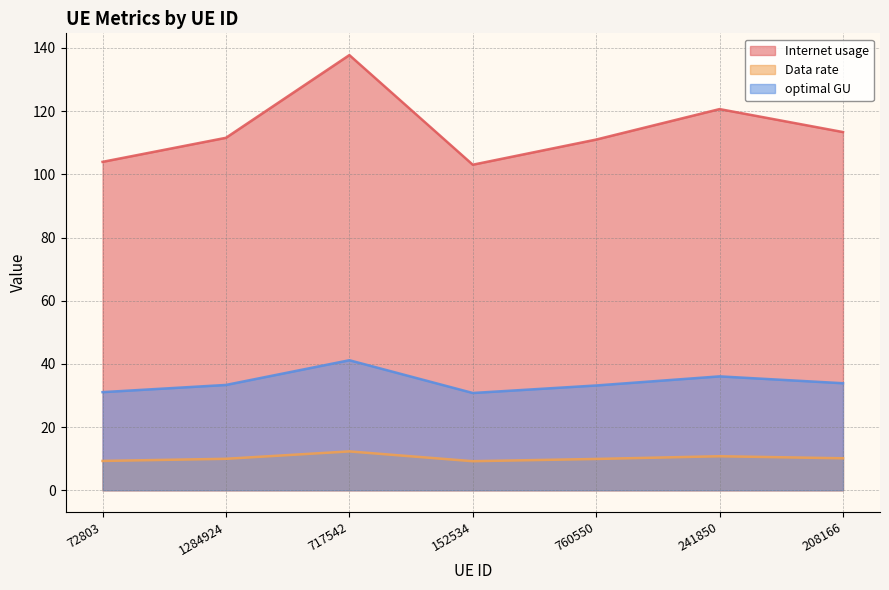

Which series has the largest range (max minus min)?

Internet usage